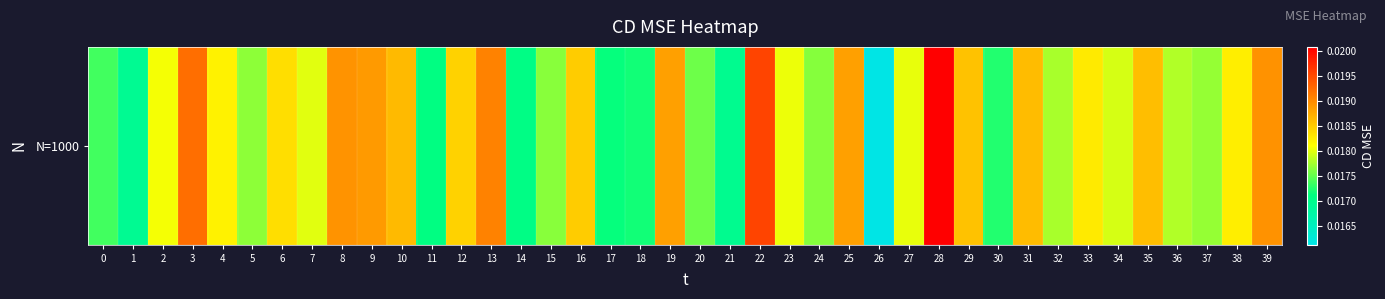

The value at 4 is 0.0. True or false?

True